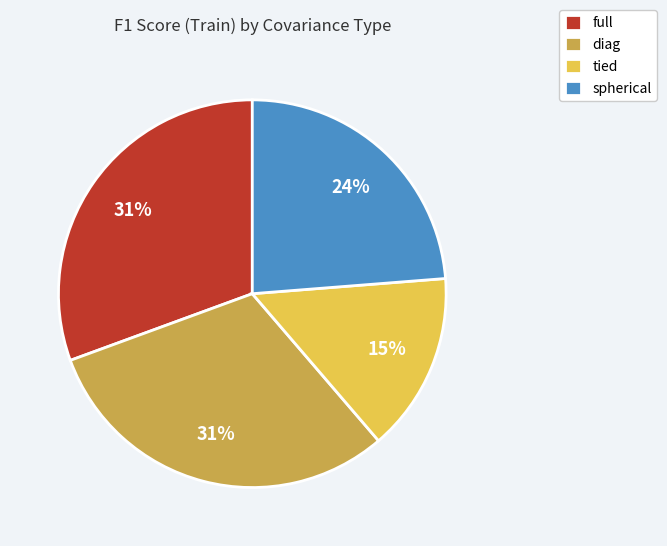

Count the number of slices in the pie.

4